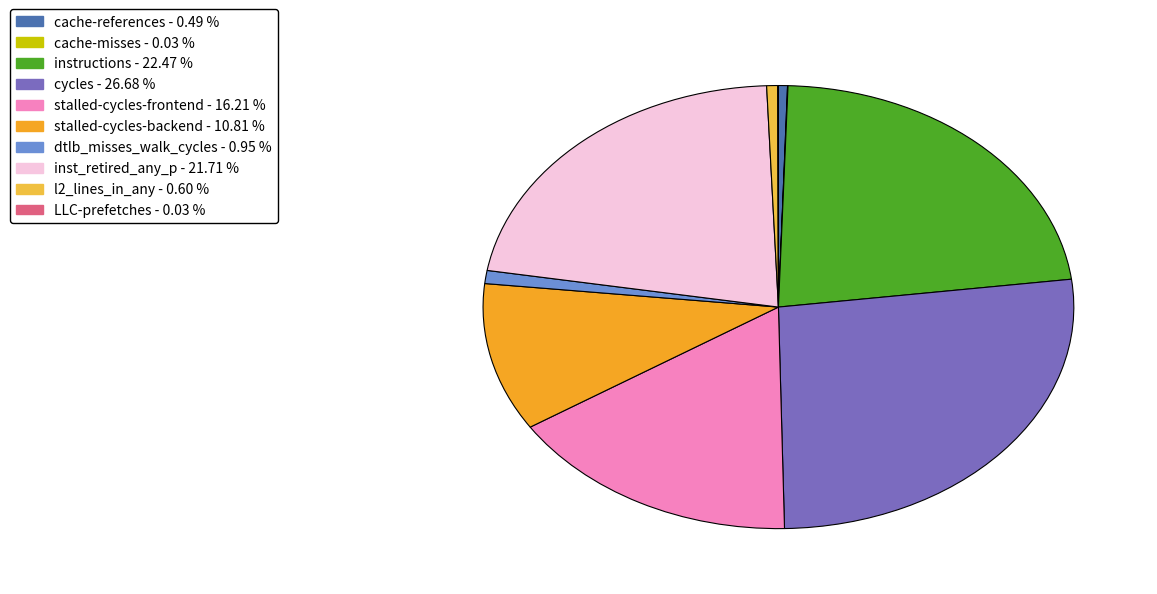

What percentage is NOT represented by dtlb_misses_walk_cycles?

99.0%